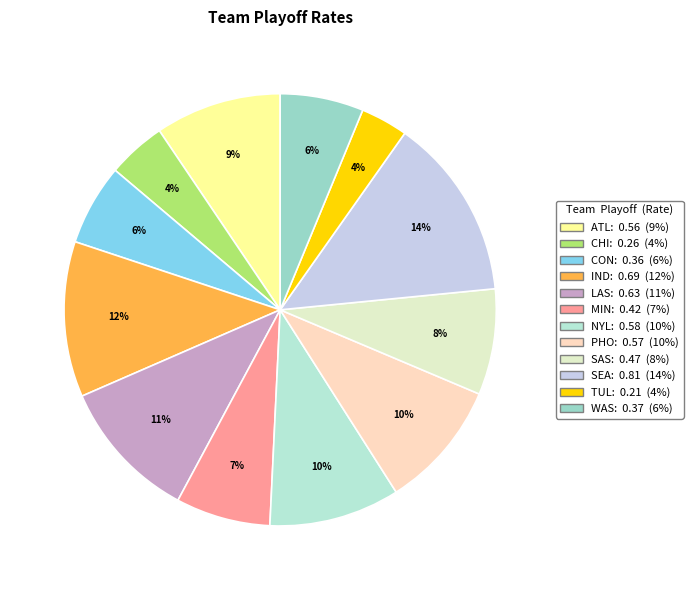

What is the total percentage of MIN and PHO?

16.7%